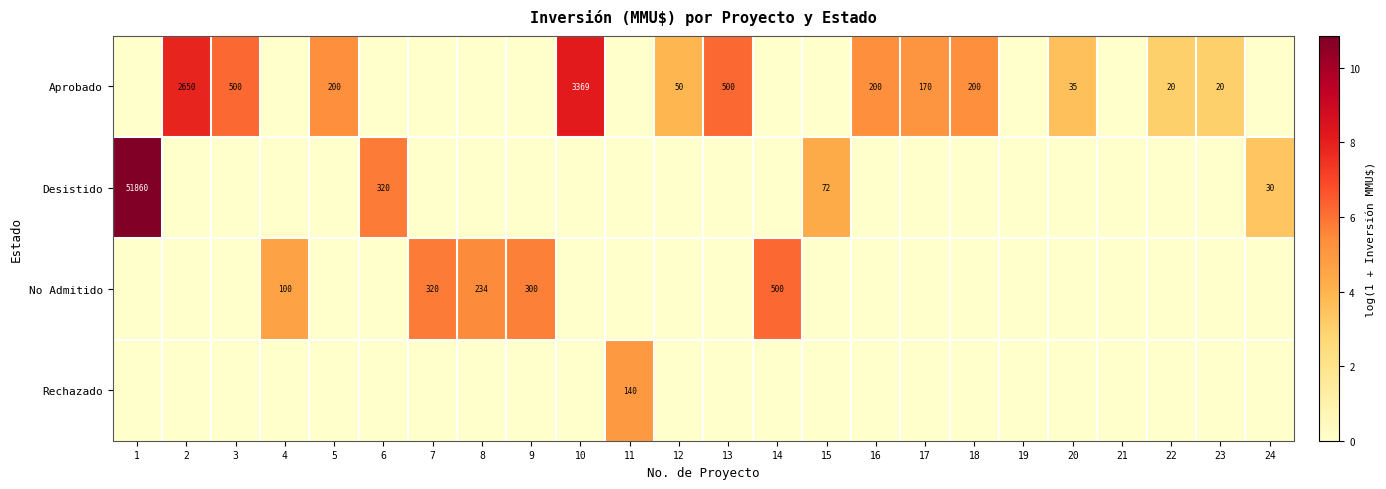

How many categories are shown in the chart?

24